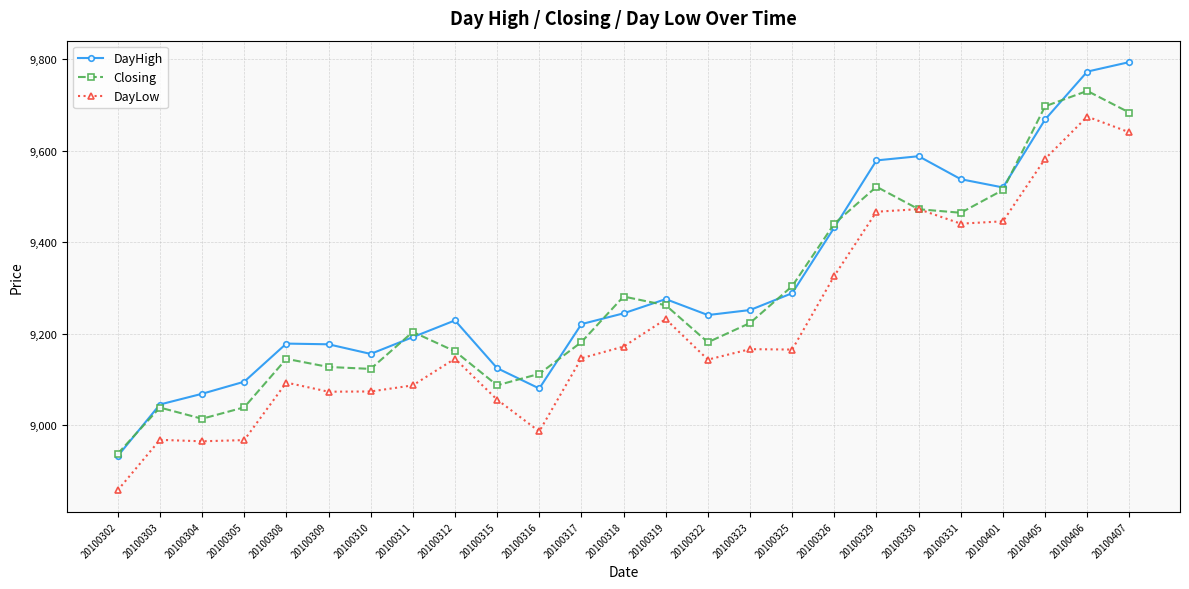

At which label does DayHigh reach its peak?

20100407